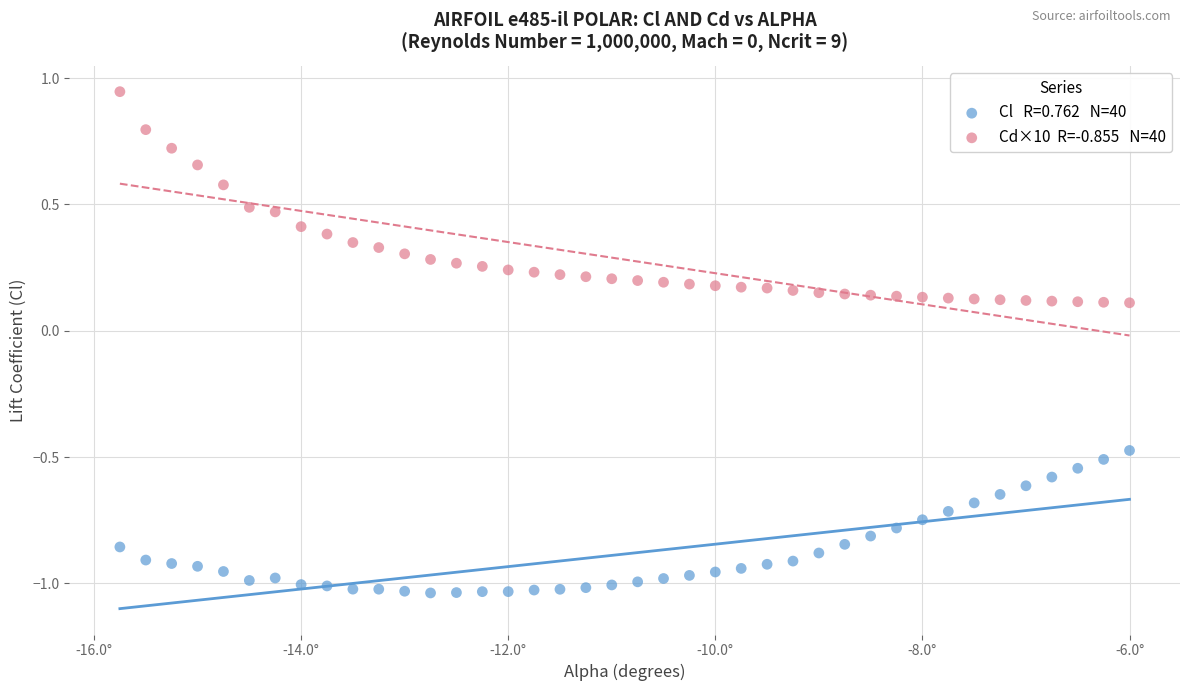

Across all data points, what is the range of Y values (max minus min)?

2.0